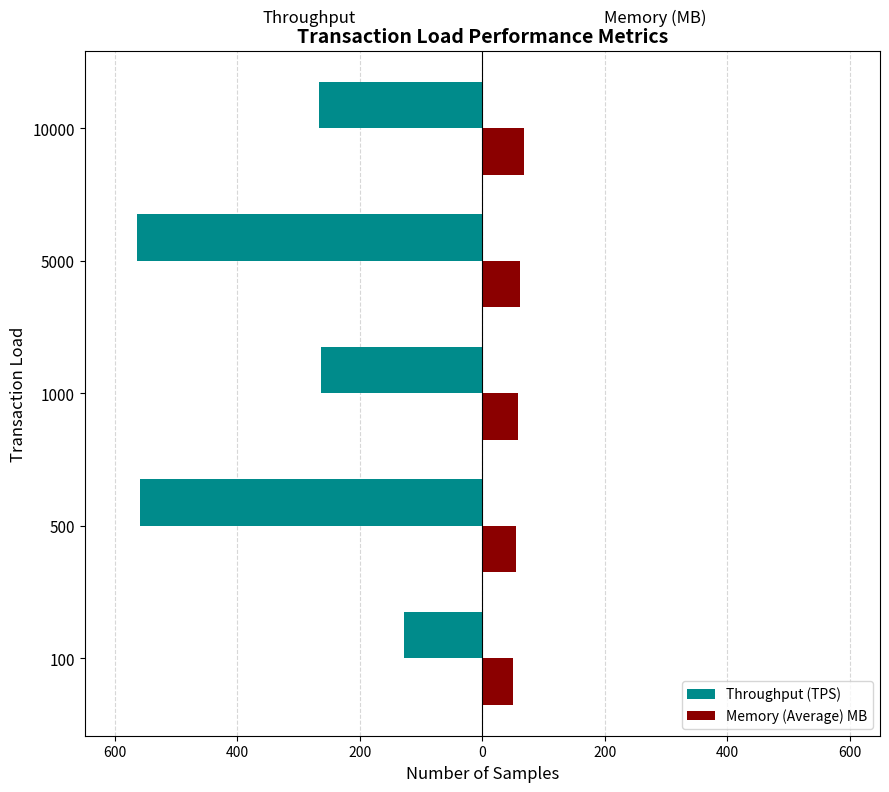

What is the average value of the Throughput (TPS) series?

-356.2